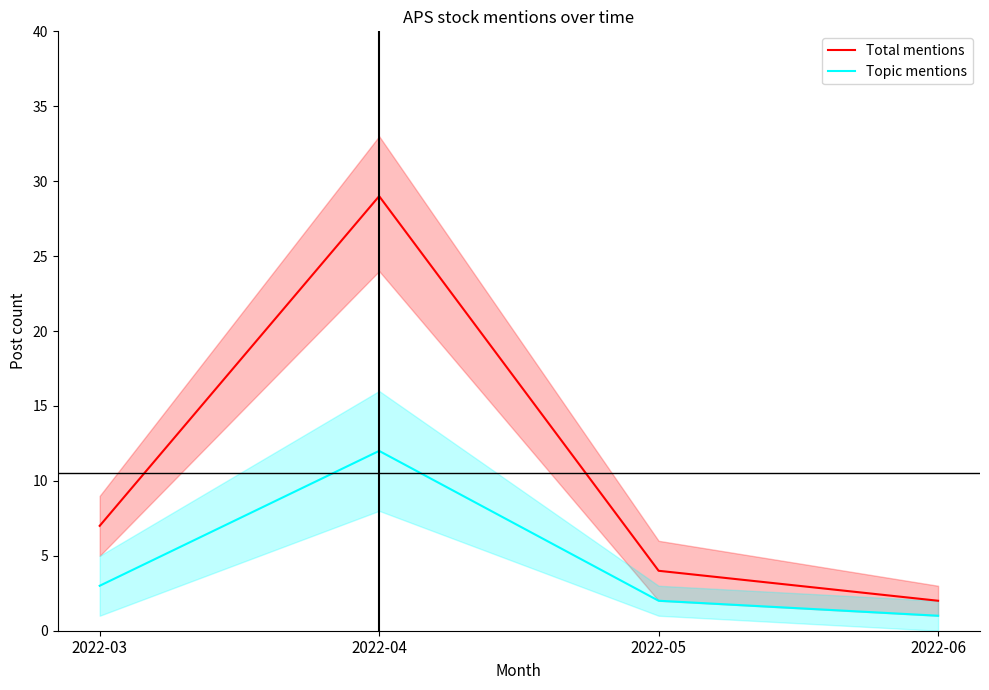

What is the total value across all series at 2022-03?

10